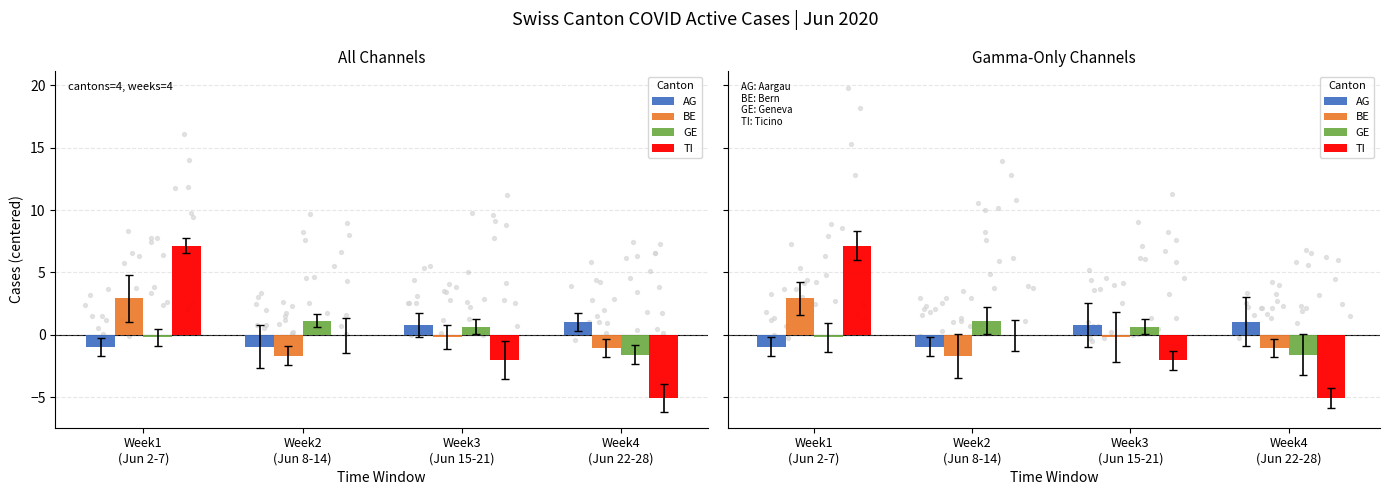

Which series has the largest Y range (max minus min)?

TI